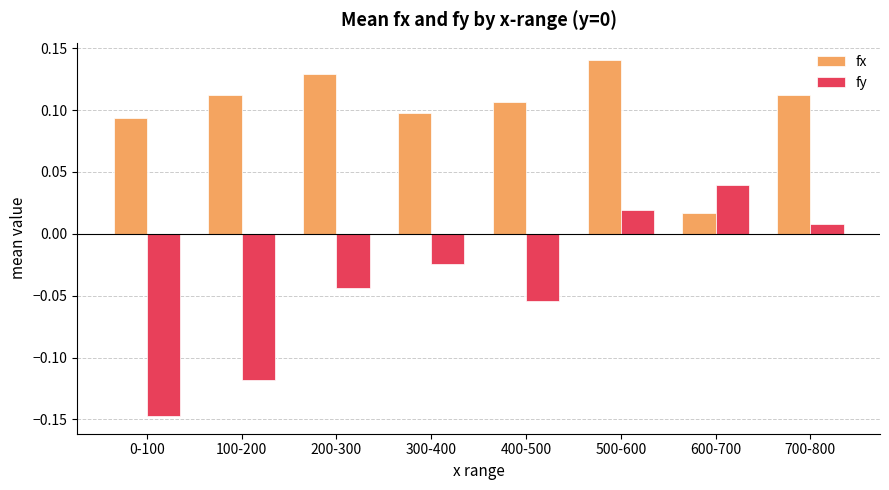

The value of fx at 400-500 is 0.0. True or false?

False